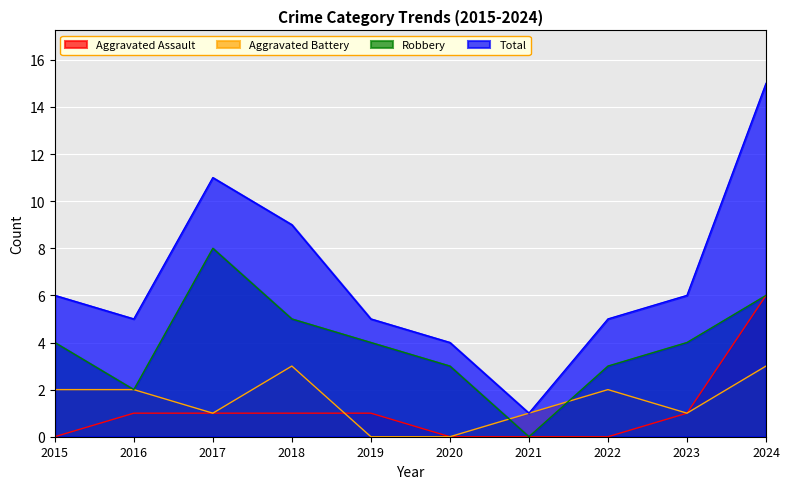

Is the value of Total at 2022 greater than the value of Aggravated Assault at 2023?

Yes